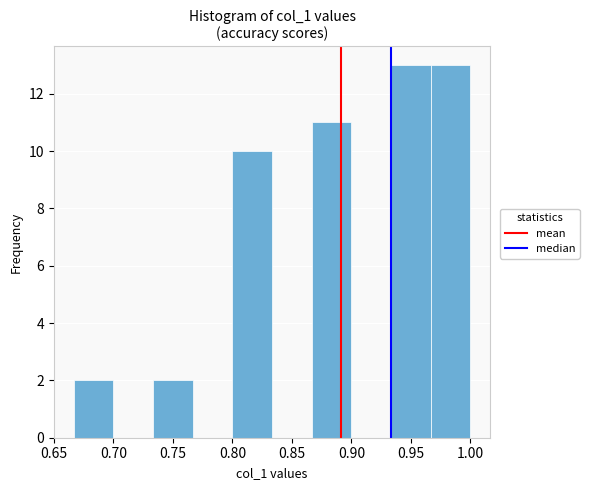

Reading left to right, transcribe this chart: for each bar, give the range it covers on the x-axis and its height. Neither the bar edges nor the heights are printed on the chart, so give them approximately, as read against the axes.

0.665 to 0.700: 2
0.700 to 0.735: 0
0.735 to 0.765: 2
0.765 to 0.800: 0
0.800 to 0.835: 10
0.835 to 0.865: 0
0.865 to 0.900: 11
0.900 to 0.935: 0
0.935 to 0.965: 13
0.965 to 1.000: 13